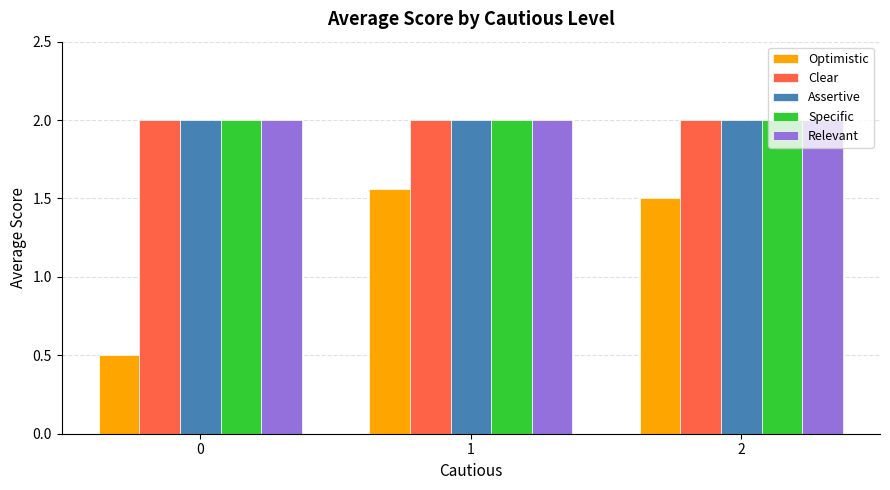

What is the smallest value displayed?

0.5